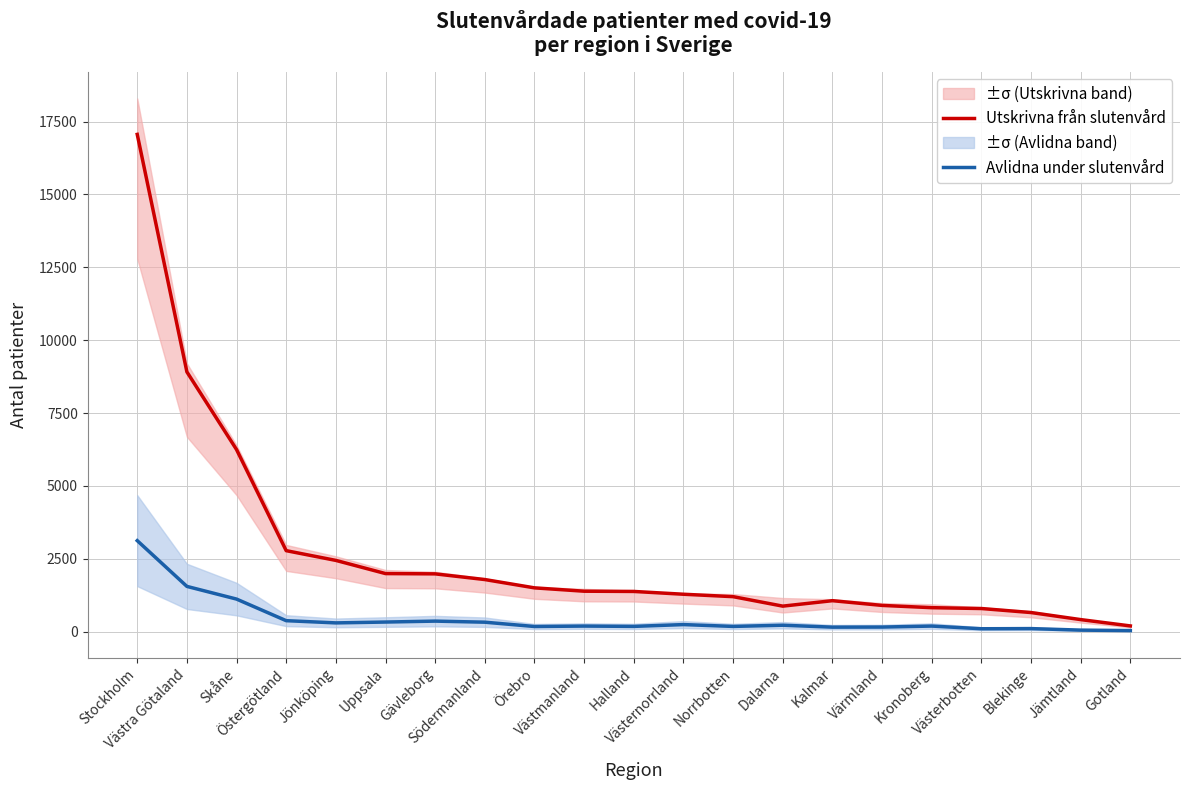

Is it true that Avlidna under slutenvård equals 51 at Jämtland?

True